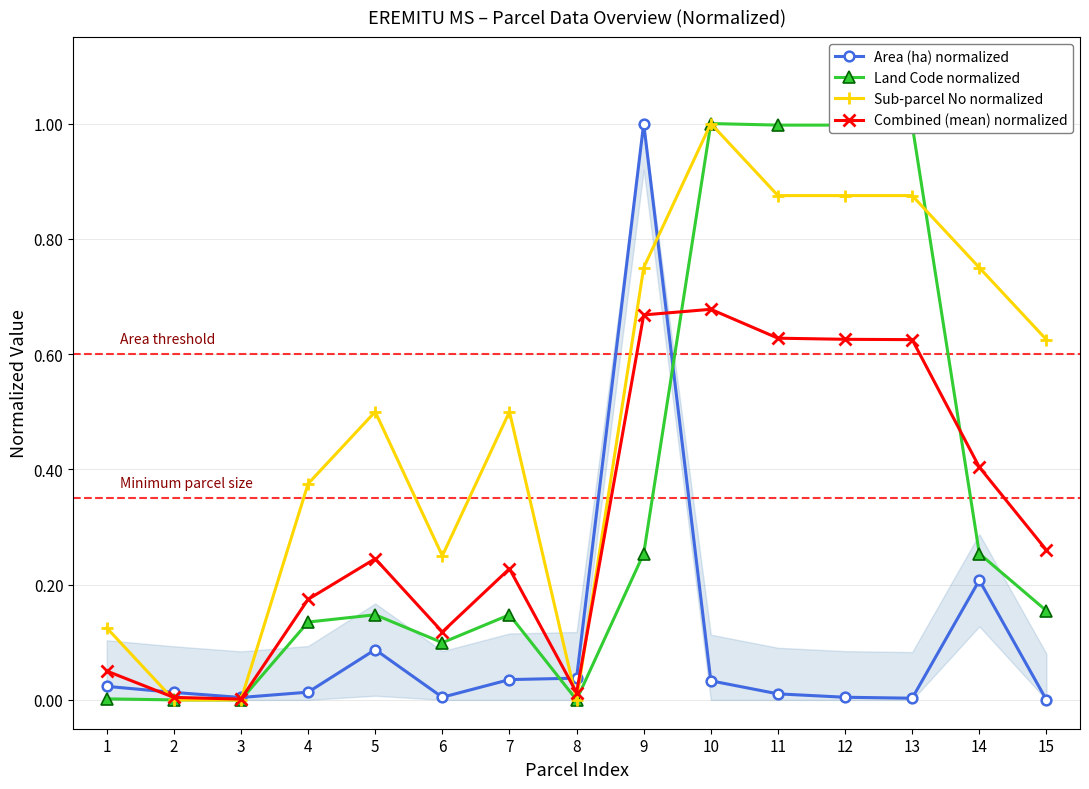

Does the chart display data point markers on the line(s)?

Yes